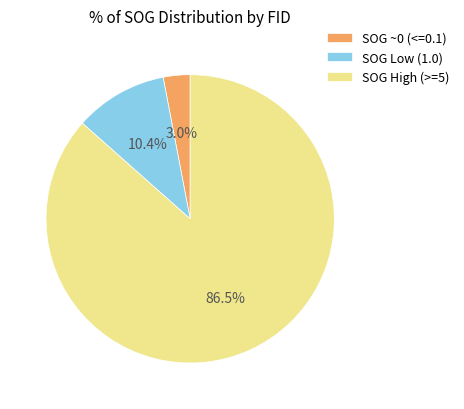

What is the ratio of the value at SOG Low (1.0) to the value at SOG ~0 (<=0.1)?

3.5